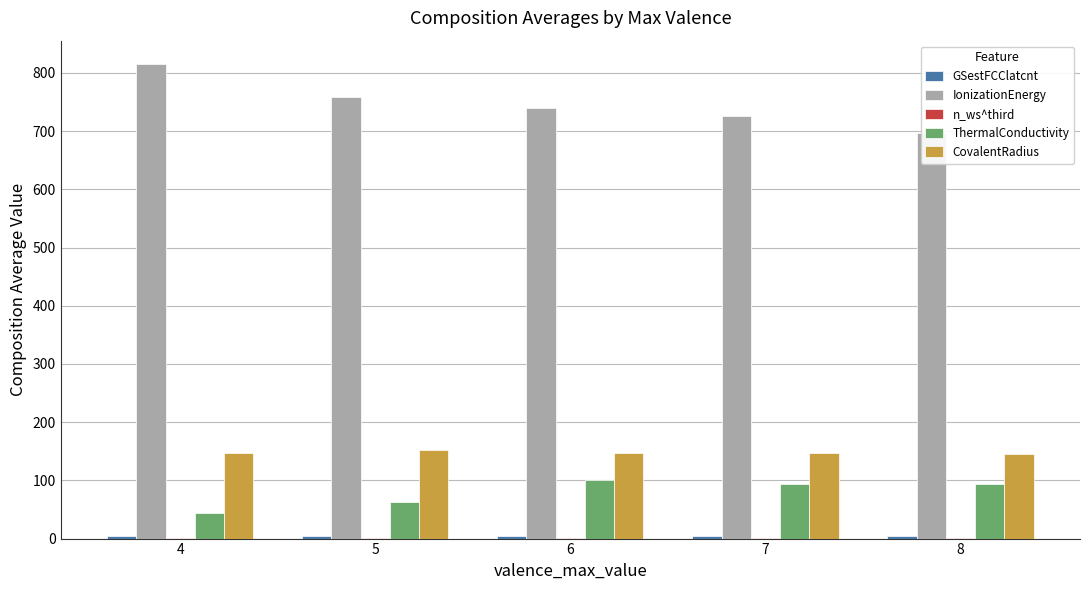

Is it true that CovalentRadius equals 146.2 at 4?

True